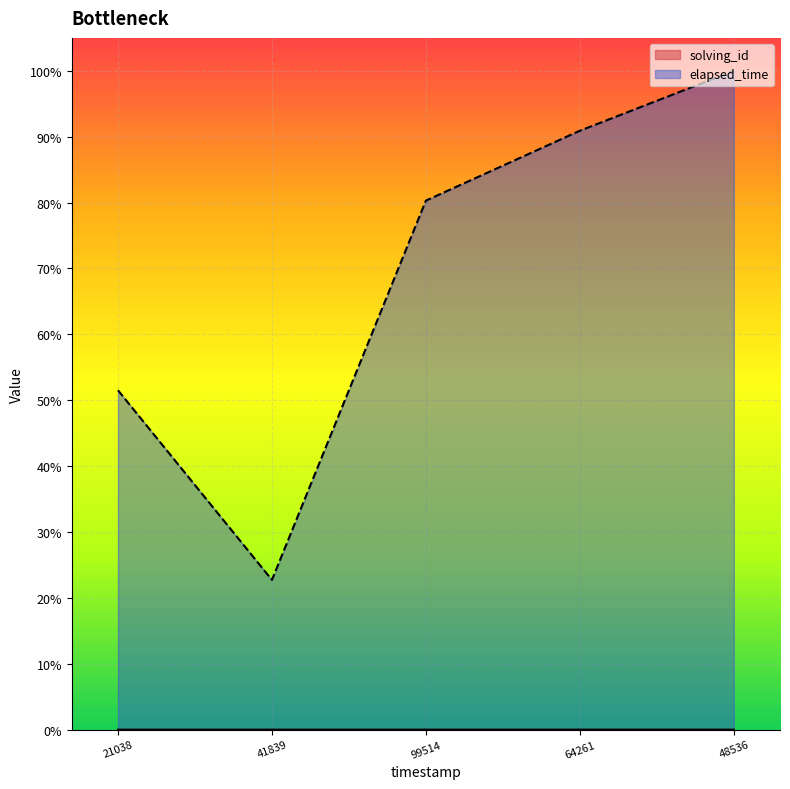

Which series changed the most between 21038 and 64261?

elapsed_time